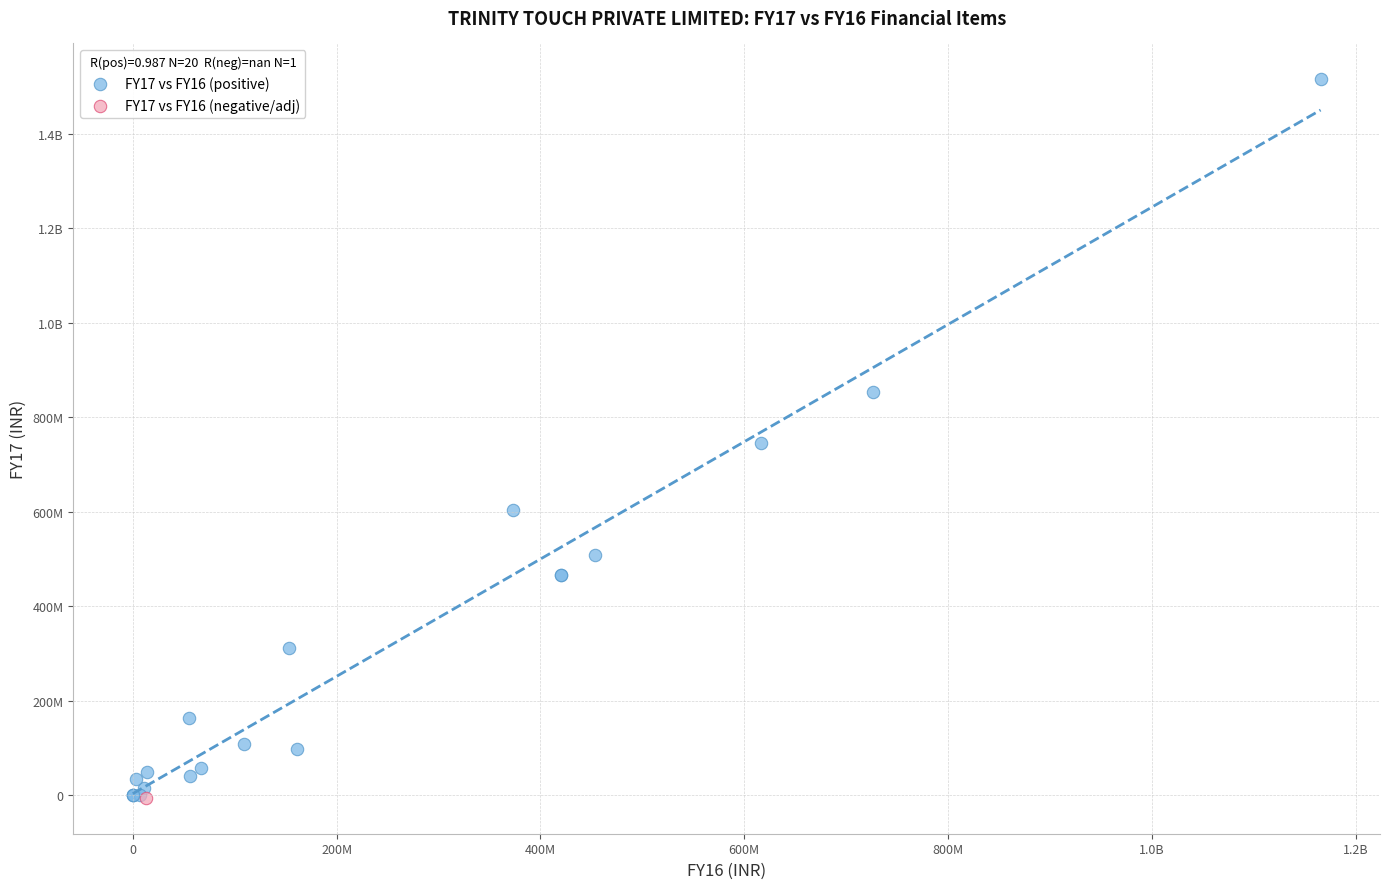

What are all the series names shown in the legend?

FY17 vs FY16 (positive), FY17 vs FY16 (negative/adj)